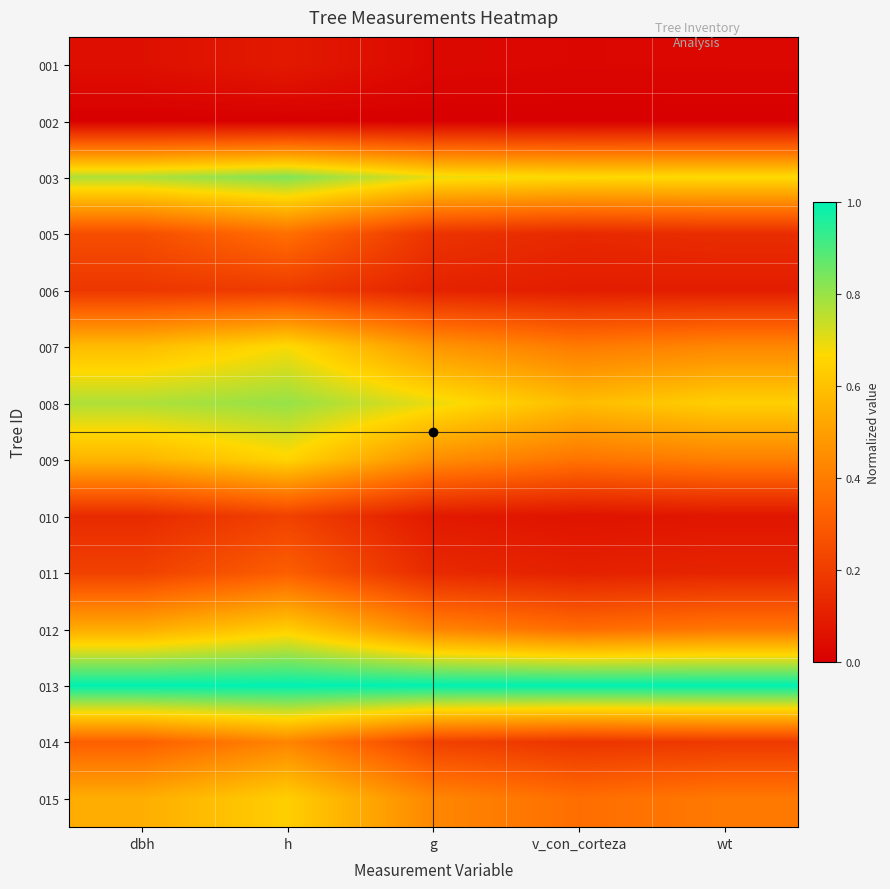

Count the number of categories in the chart.

5